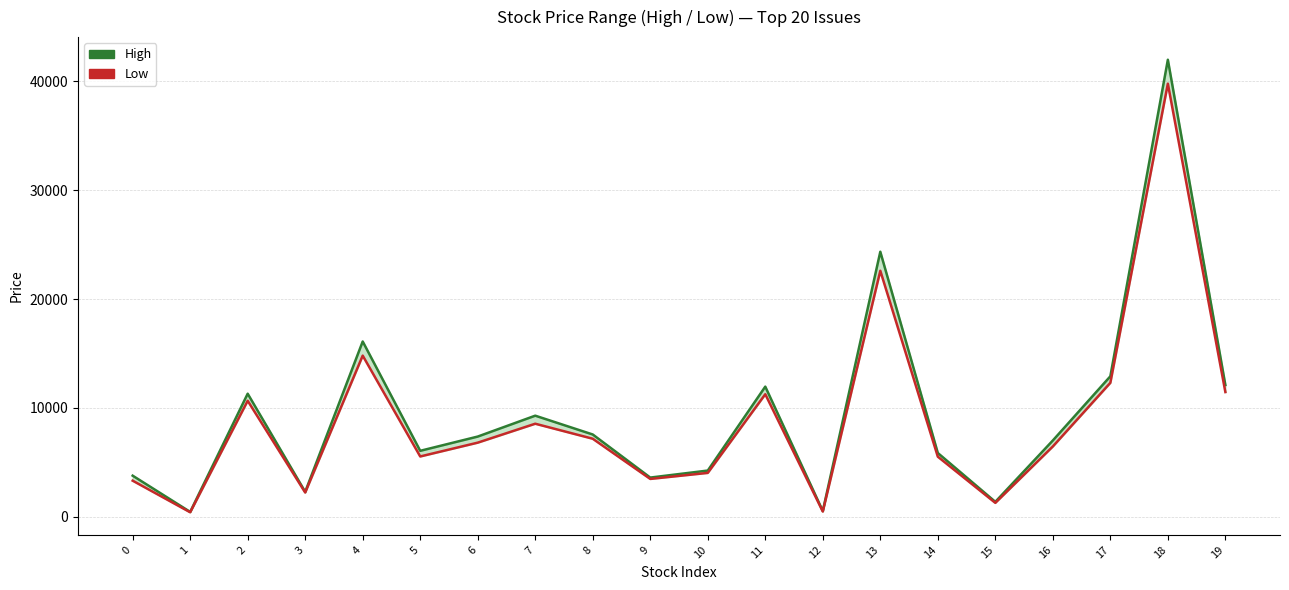

Reading left to right, extract all data points from this chart.

High: 3765	435	11300	2280	16100	6050	7360	9280	7550	3590	4235	11950	518	24350	5850	1360	7000	12900	42000	12100
Low: 3305	400	10650	2215	14800	5530	6800	8540	7160	3465	4020	11250	467	22600	5510	1265	6450	12300	39800	11450